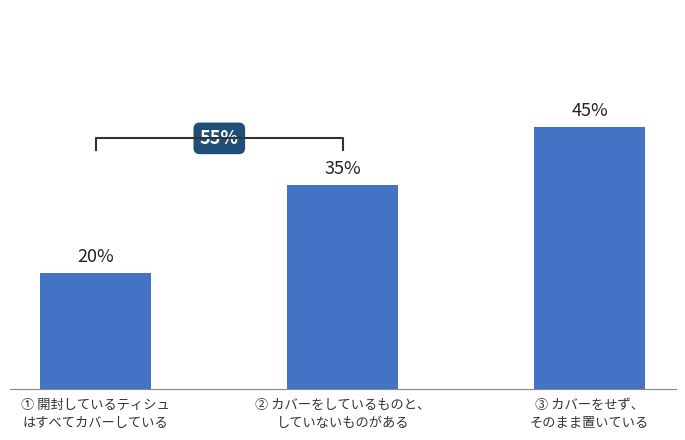

Which category has the highest value across all series?

③ カバーをせず、
そのまま置いている